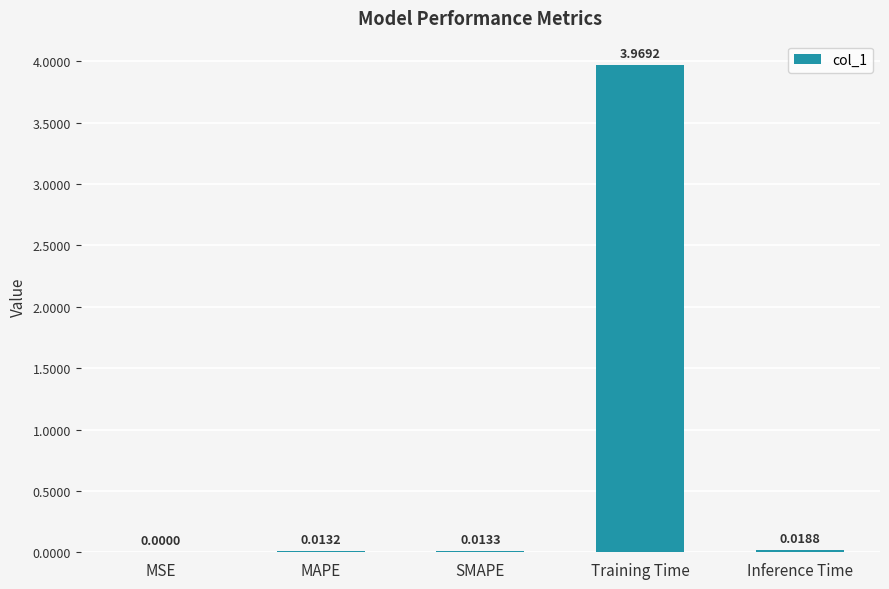

Which has a higher value, MAPE or Inference Time?

Inference Time